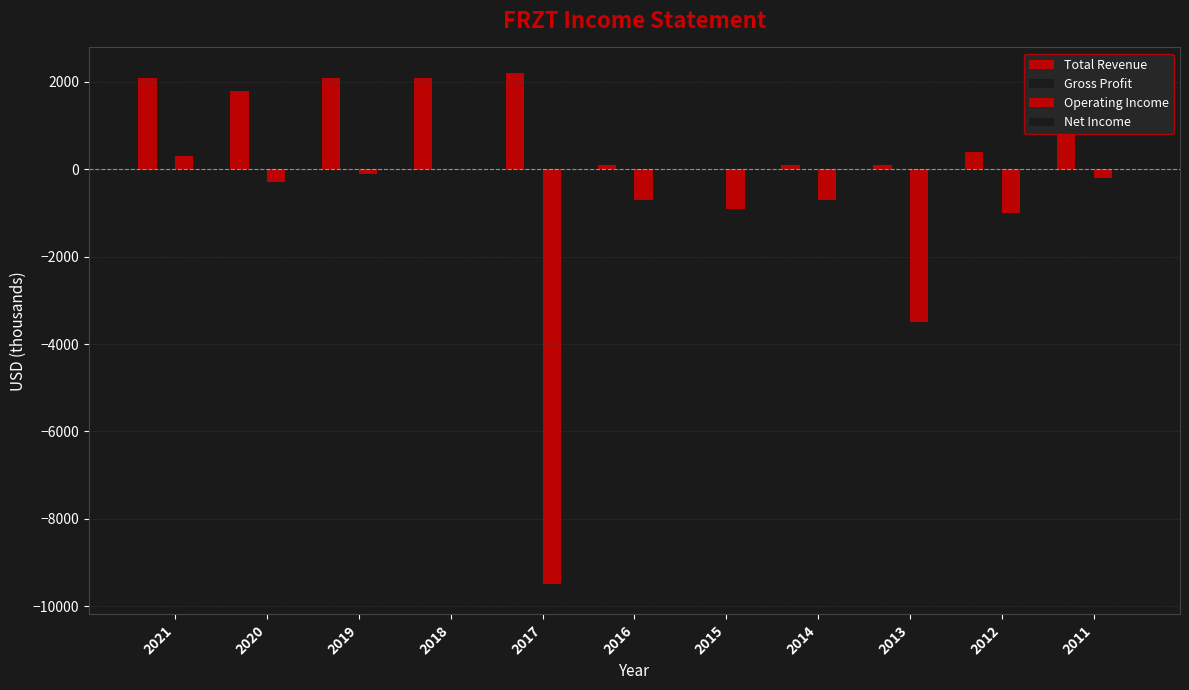

Where does the Net Income series first go above -1000?

2021